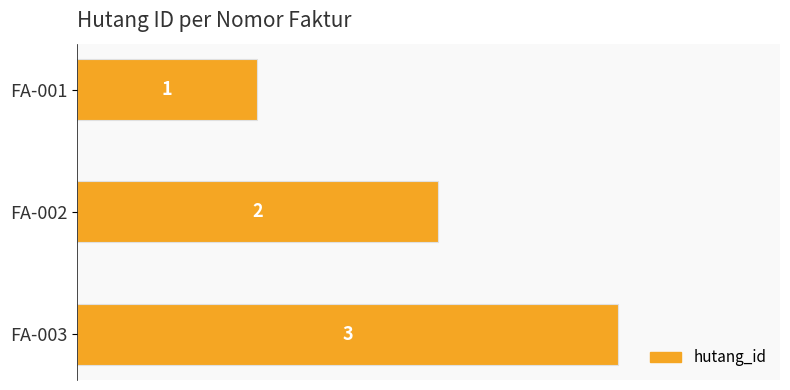

What is the value of the 3rd bar from the top?

3